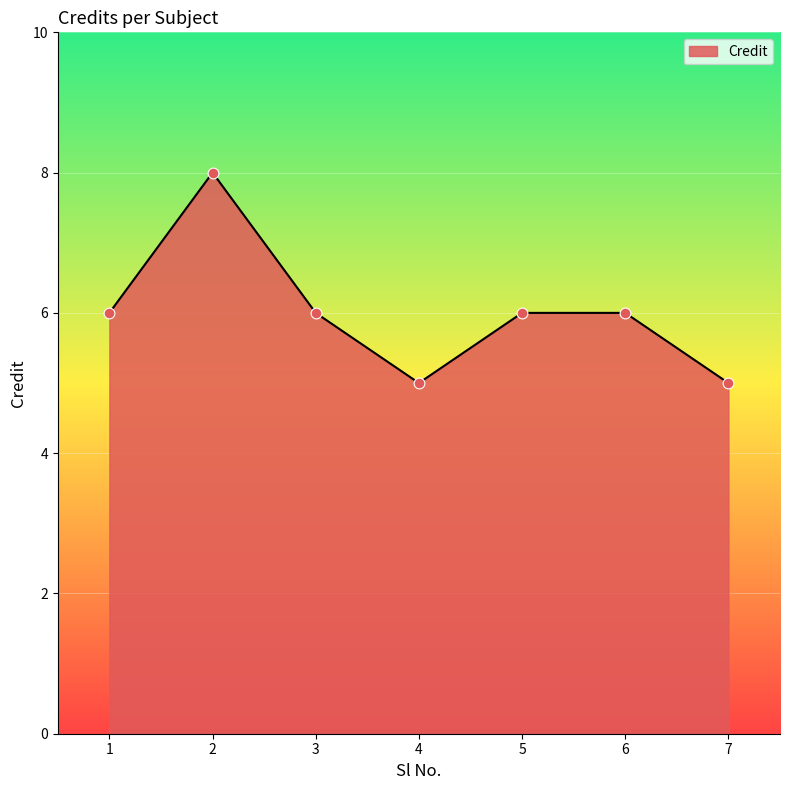

Which has a higher value, 7 or 3?

3